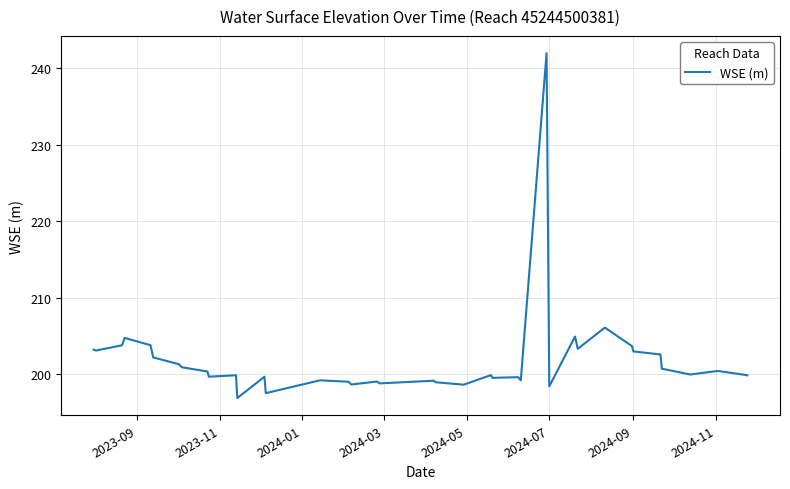

What is the difference between the maximum and minimum values?

45.0